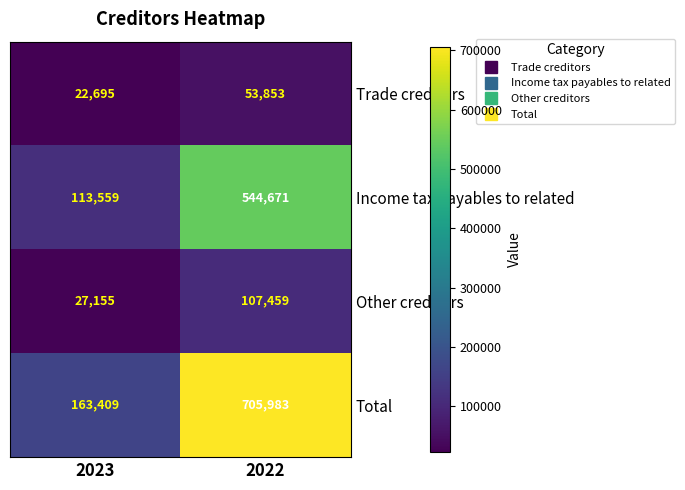

Which series has the largest total across all categories?

Total